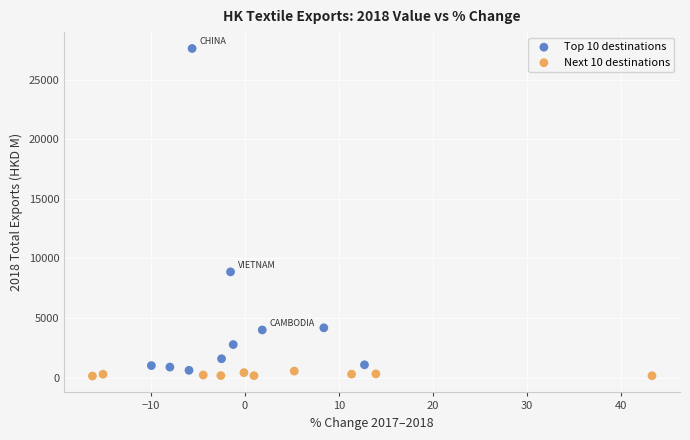

Which series has the largest Y range (max minus min)?

Top 10 destinations